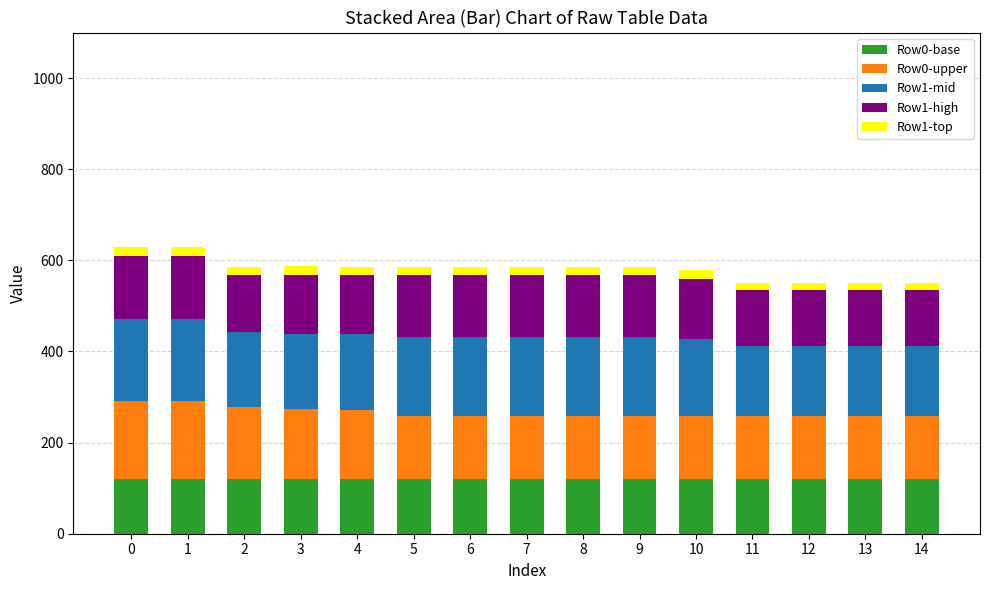

Is it true that Row0-upper equals 137.4 at 11?

True